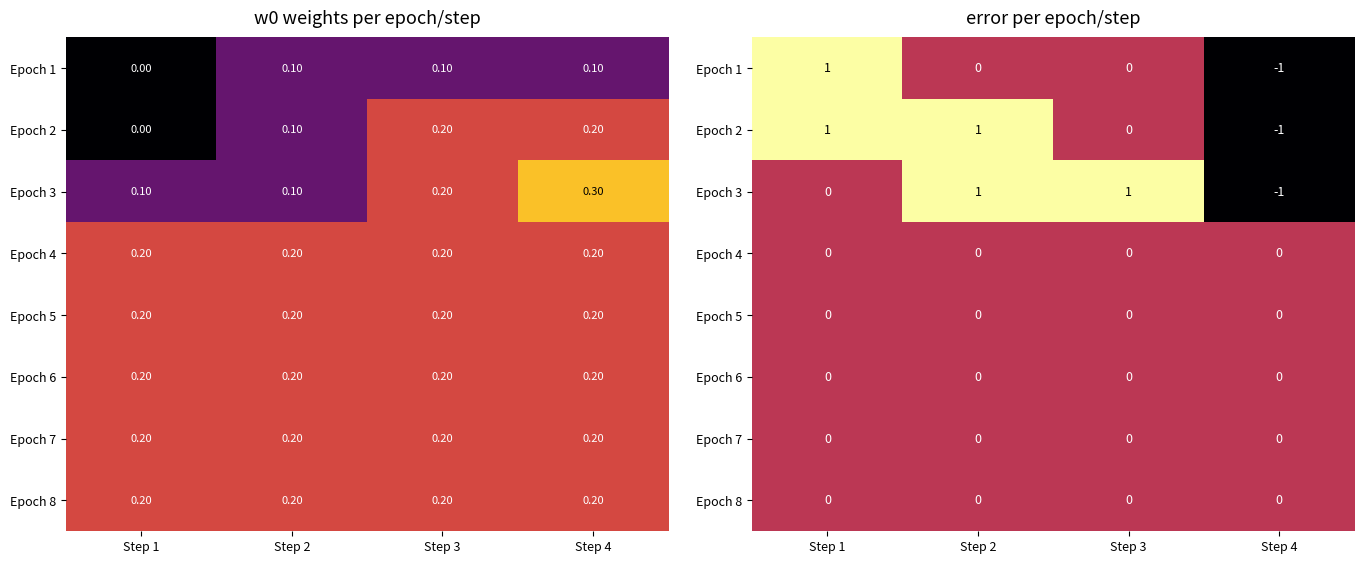

Is it true that Epoch 3 equals -1 at Step 4?

True